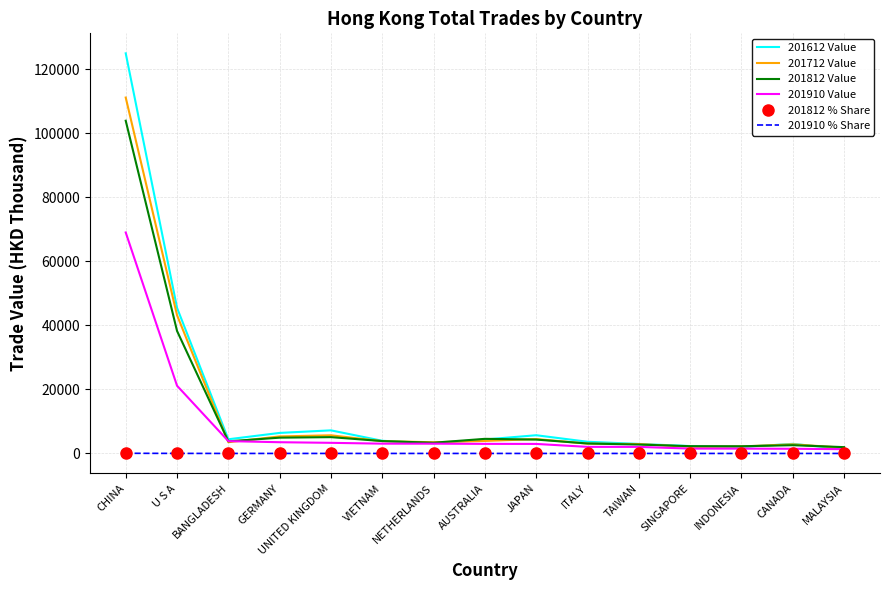

What position from the left is JAPAN?

9